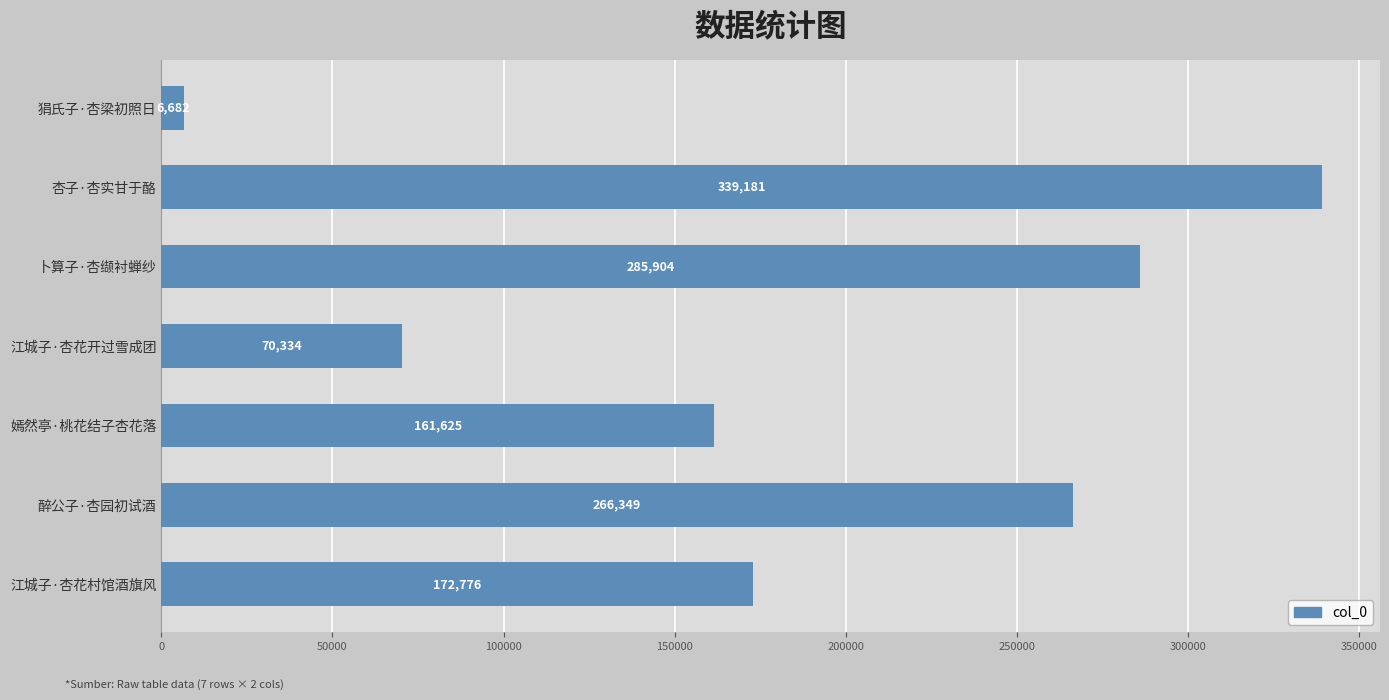

Rank the categories by value from lowest to highest.

狷氏子·杏梁初照日, 江城子·杏花开过雪成团, 嫣然亭·桃花结子杏花落, 江城子·杏花村馆酒旗风, 醉公子·杏园初试酒, 卜算子·杏缬衬蝉纱, 杏子·杏实甘于酪